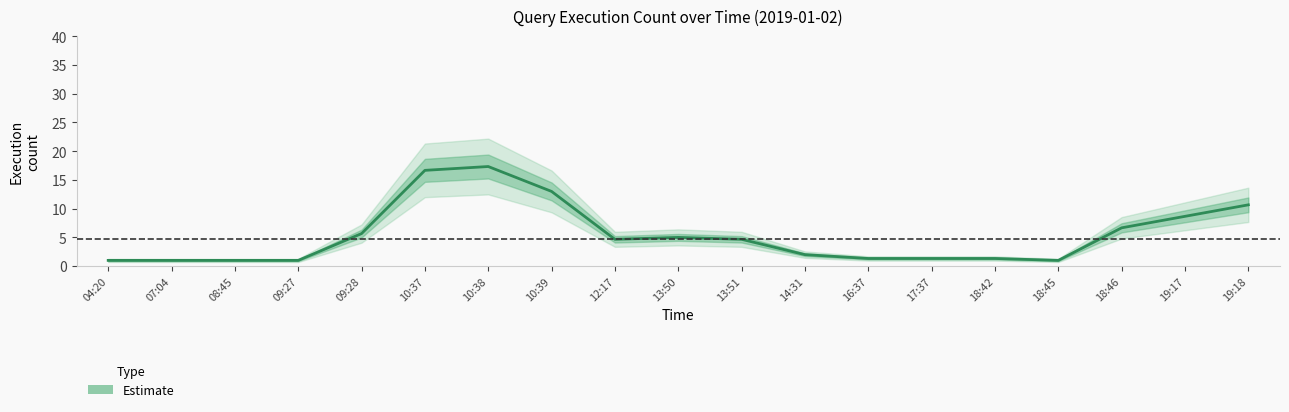

Reading left to right, what are all the values shown in this chart?

1.0	1.0	1.0	1.0	5.7	16.7	17.3	13.0	4.7	5.0	4.7	2.0	1.3	1.3	1.3	1.0	6.7	8.7	10.7